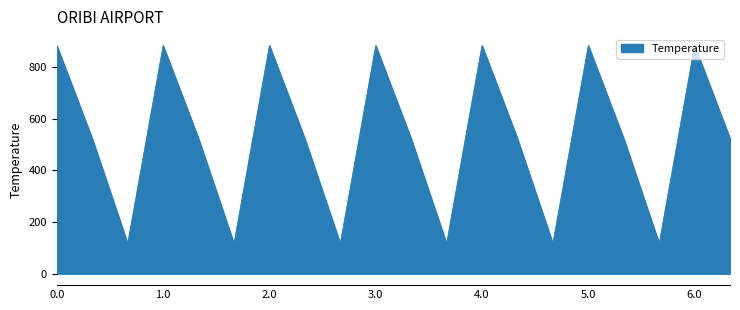

What is the greatest value displayed?

883.9